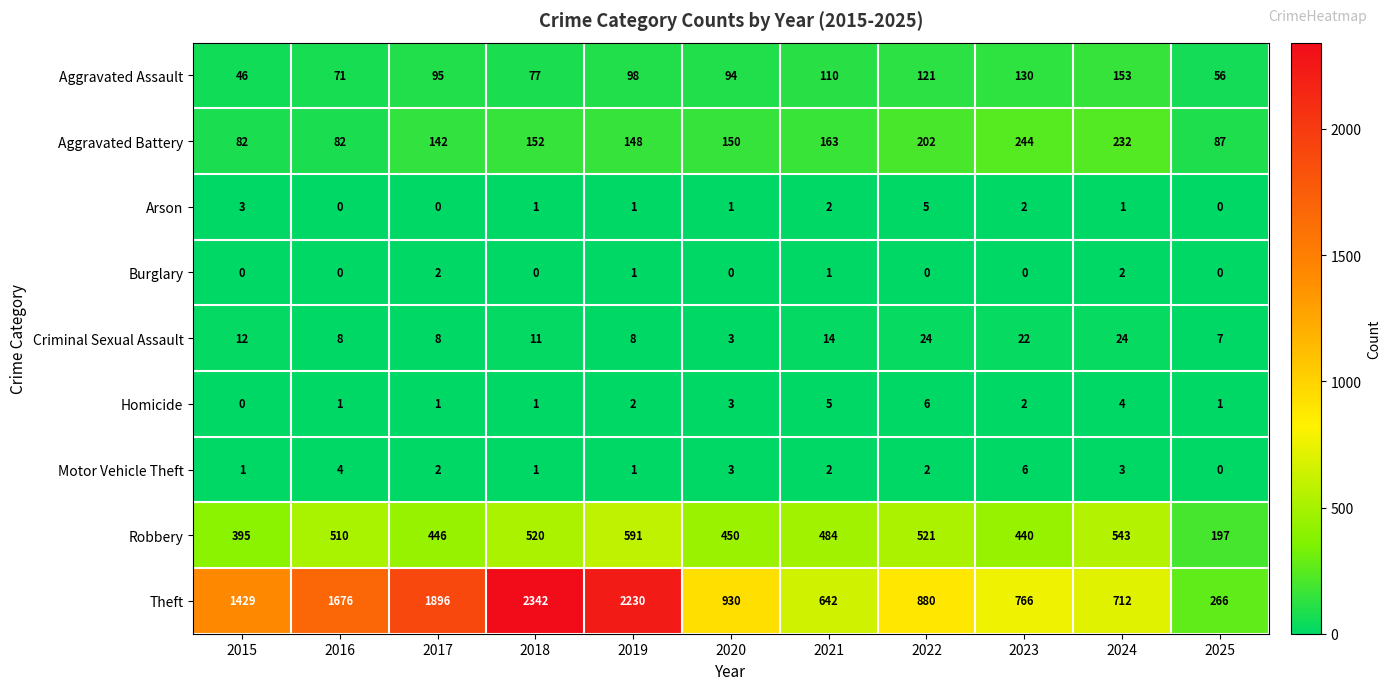

Which series has the largest total across all categories?

Theft